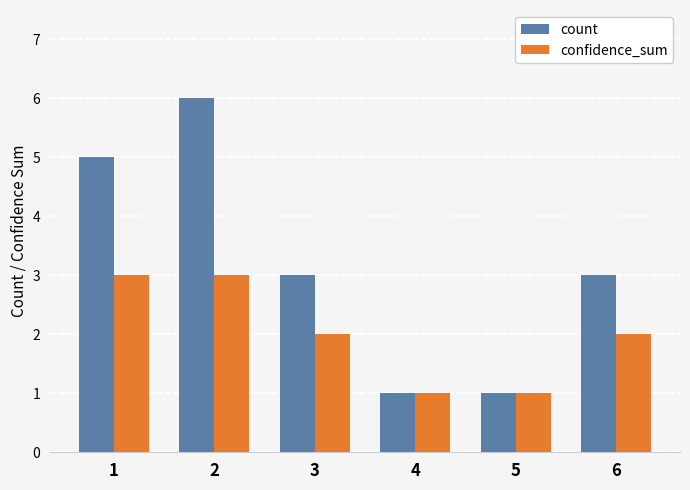

Reading left to right, transcribe all the data shown in this chart.

count: 1=5	2=6	3=3	4=1	5=1	6=3
confidence_sum: 1=3	2=3	3=2	4=1	5=1	6=2